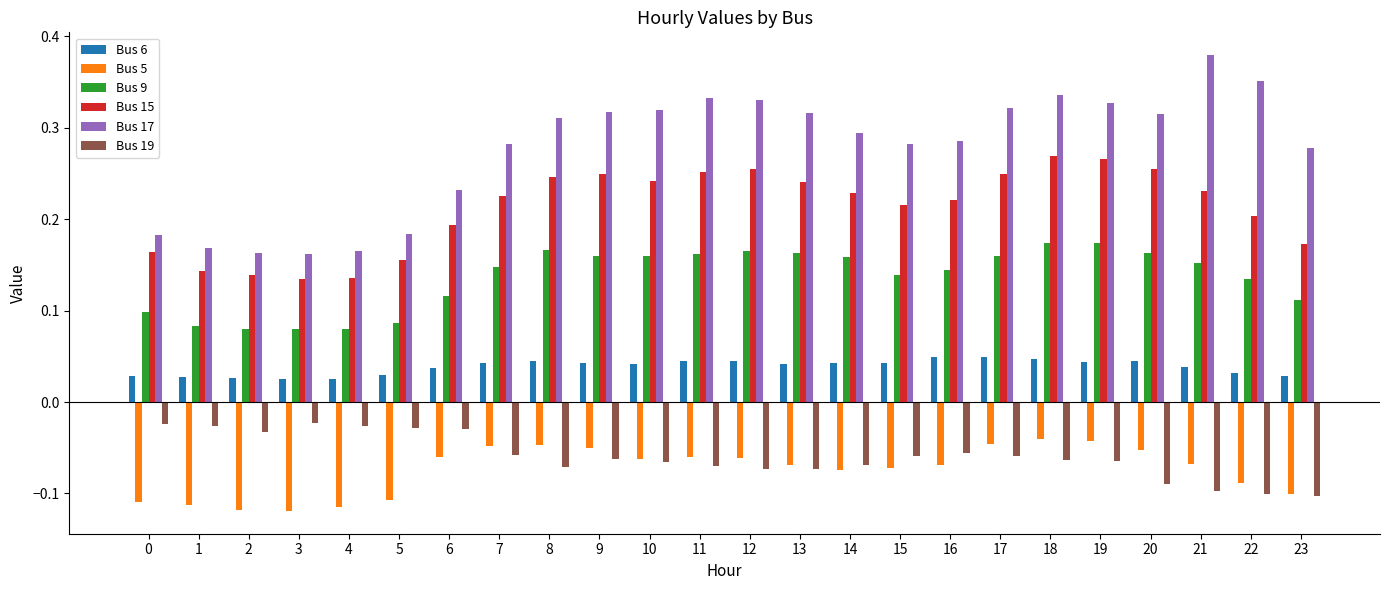

What is the sum of all Bus 5 values?

-1.8